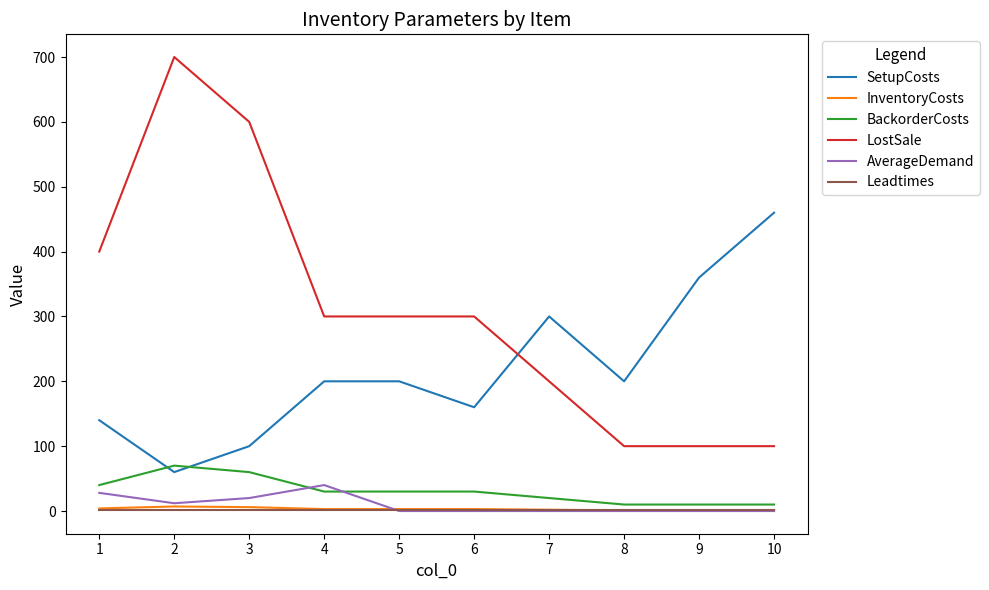

The LostSale series shows 699 at 1. True or false?

False